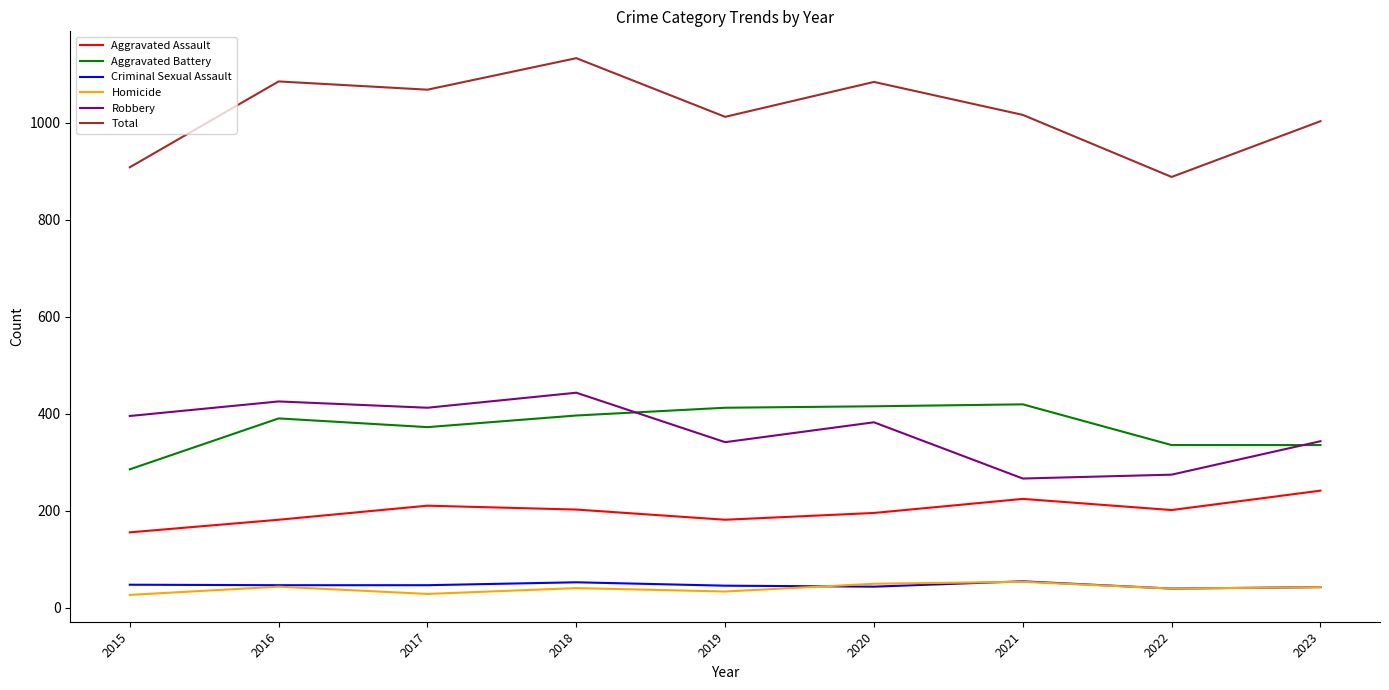

True or false: Homicide and Aggravated Battery intersect in this chart.

False